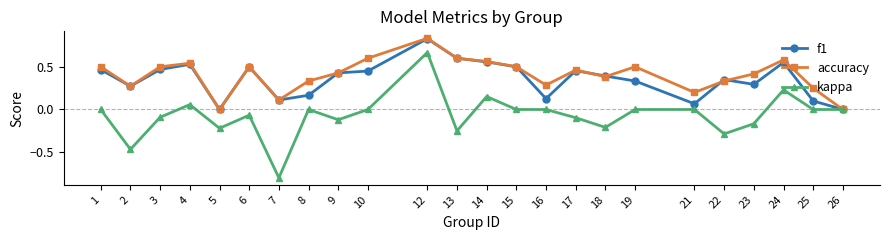

What is the total value across all series at 3?

0.9